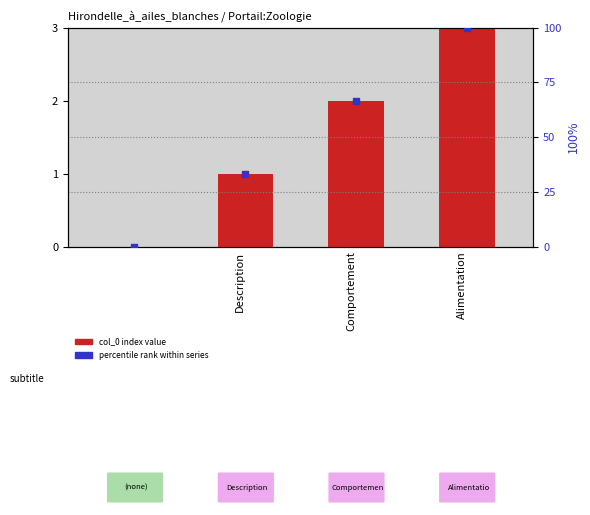

Is the value of col_0 index at Description greater than the value of percentile rank at Alimentation?

No